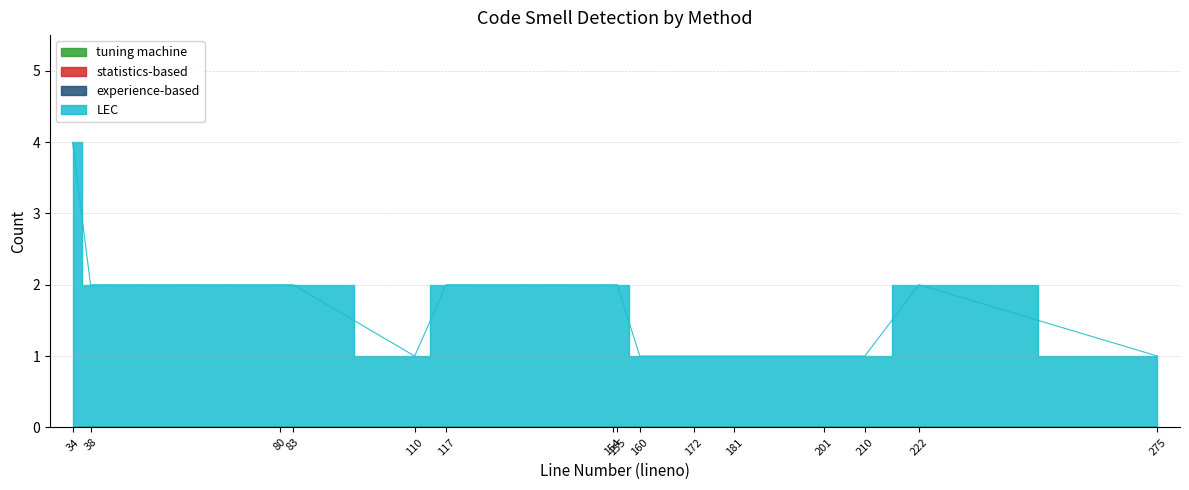

Which series has the largest total across all categories?

LEC